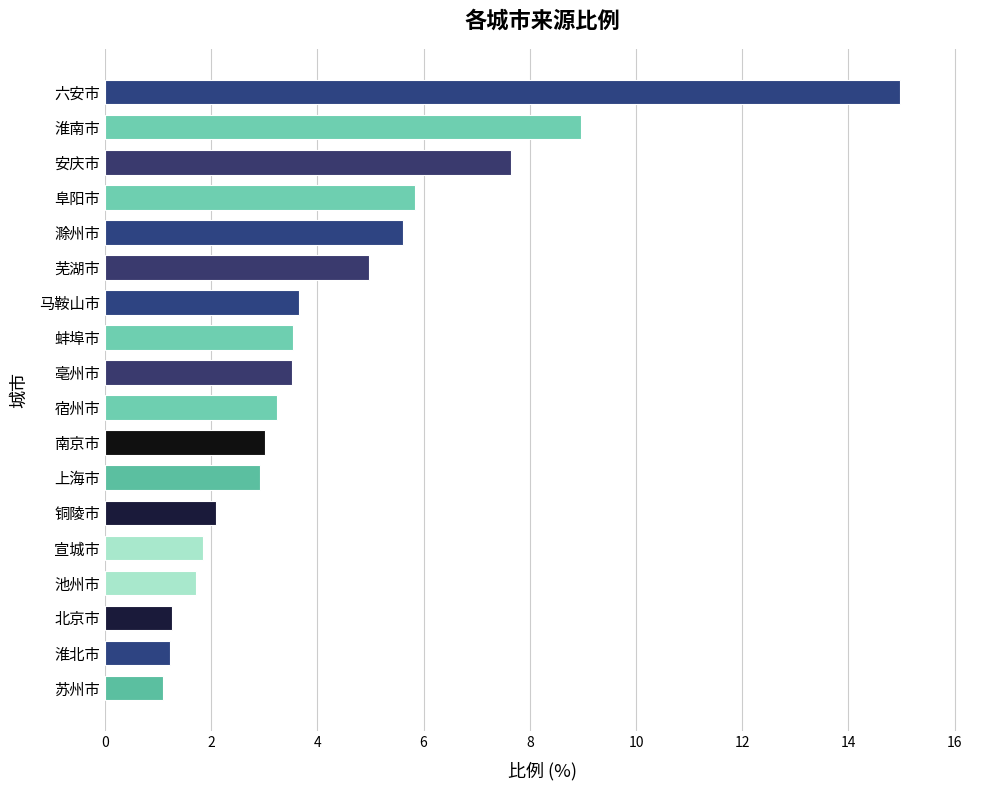

How many distinct data groups are displayed?

1